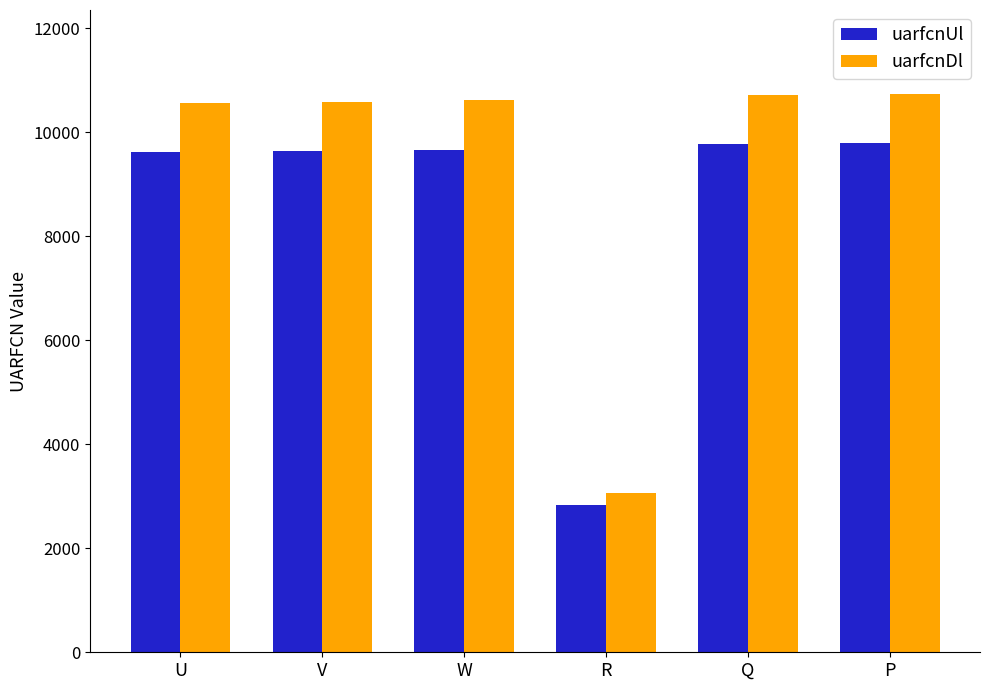

What is the sum of the uarfcnUl values at W and R?

12501